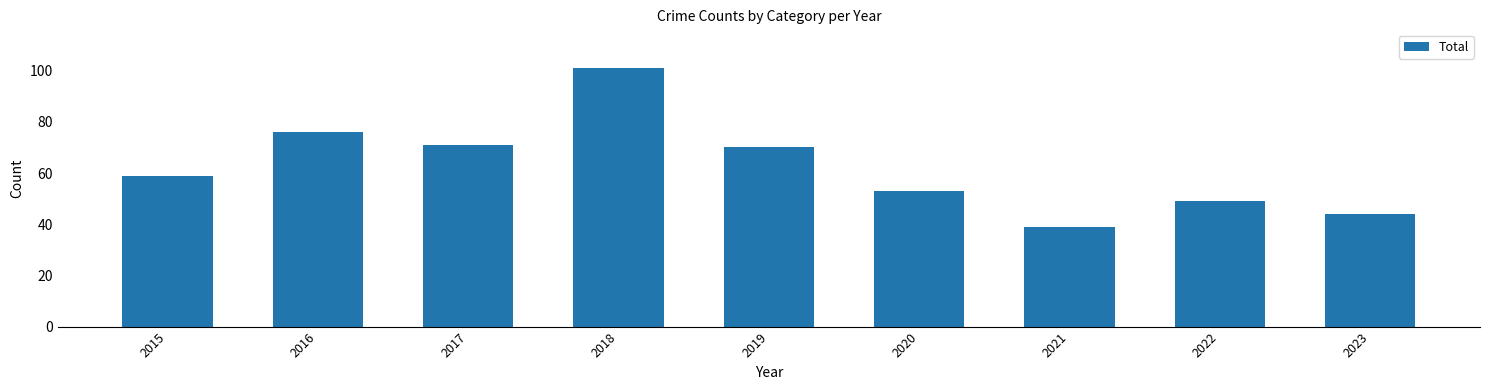

What is the difference between the second highest and second lowest values?

32